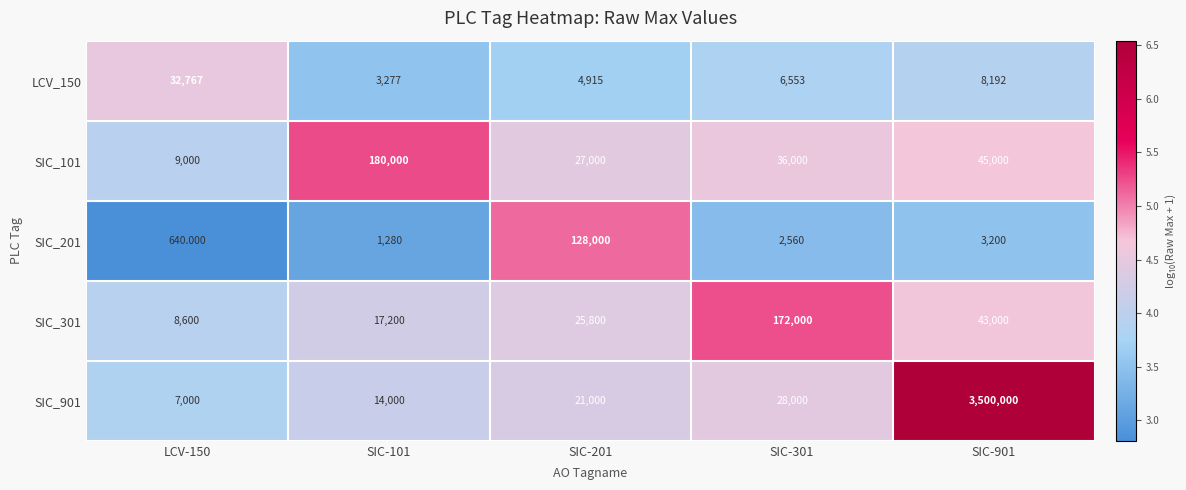

How many distinct data groups are displayed?

5